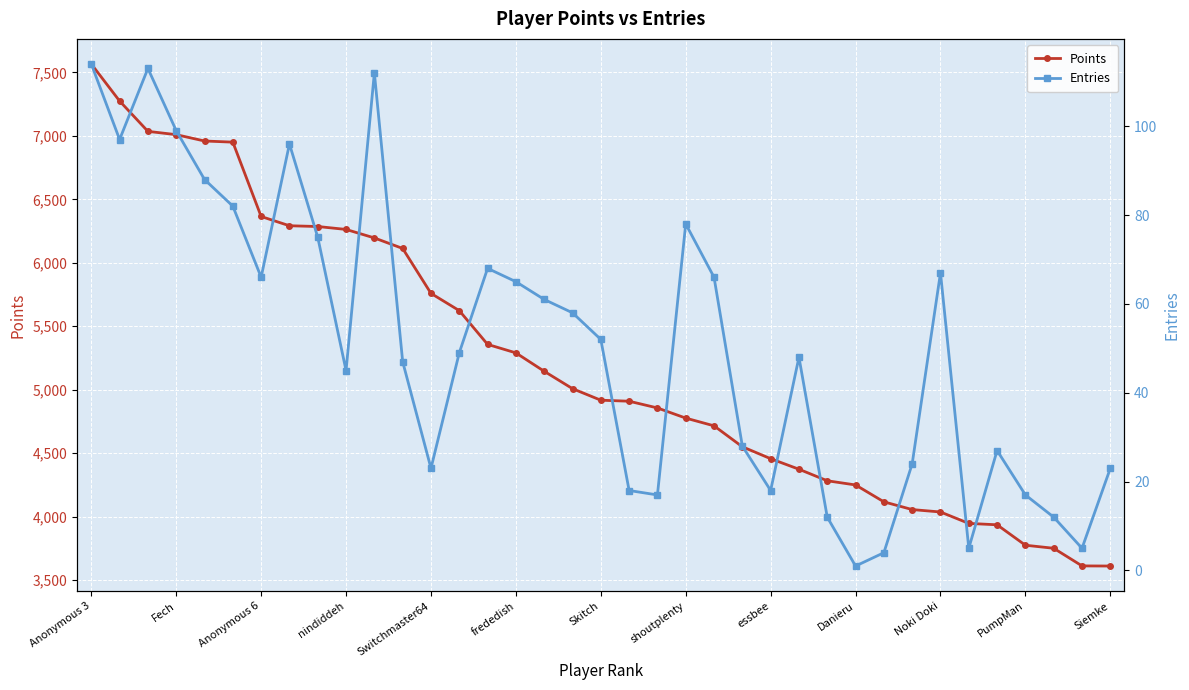

True or false: Points and Entries intersect in this chart.

False